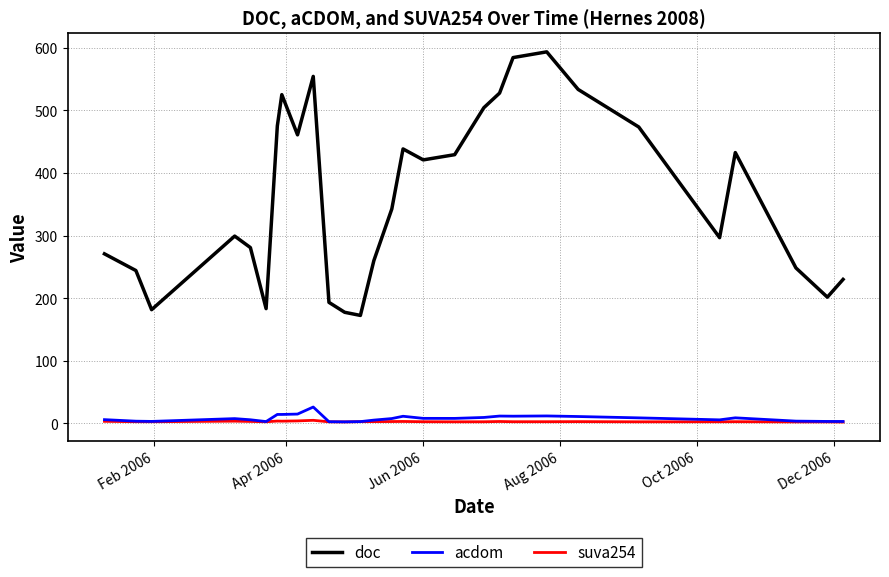

True or false: doc and suva254 cross at least once.

False